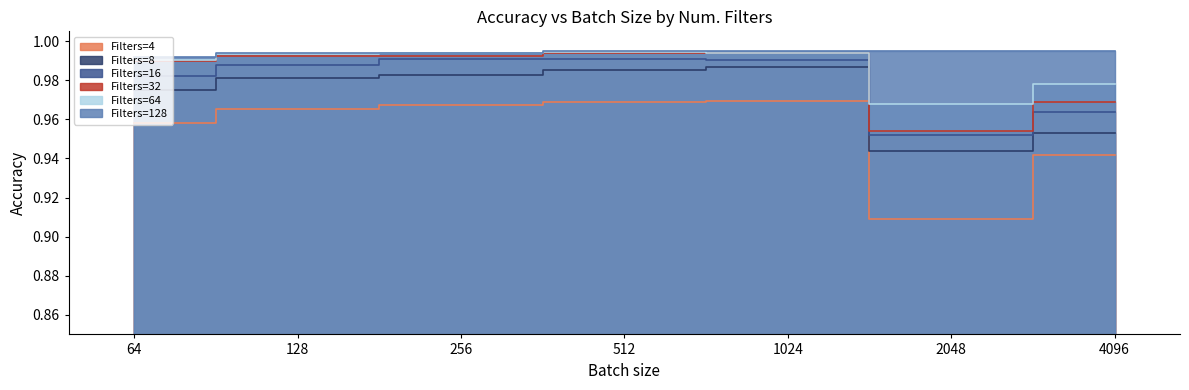

At which category does 8 reach its first local peak?

1024